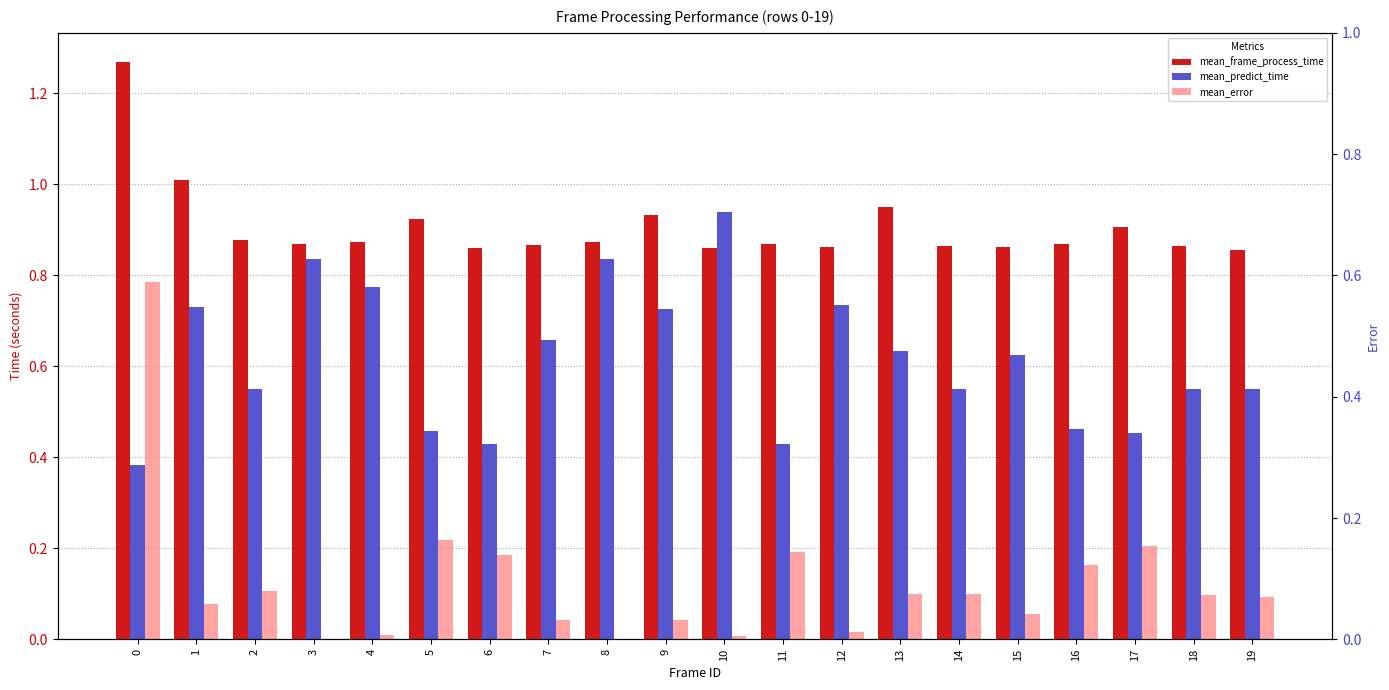

The value of mean_predict_time at 0 is 0.4. True or false?

True